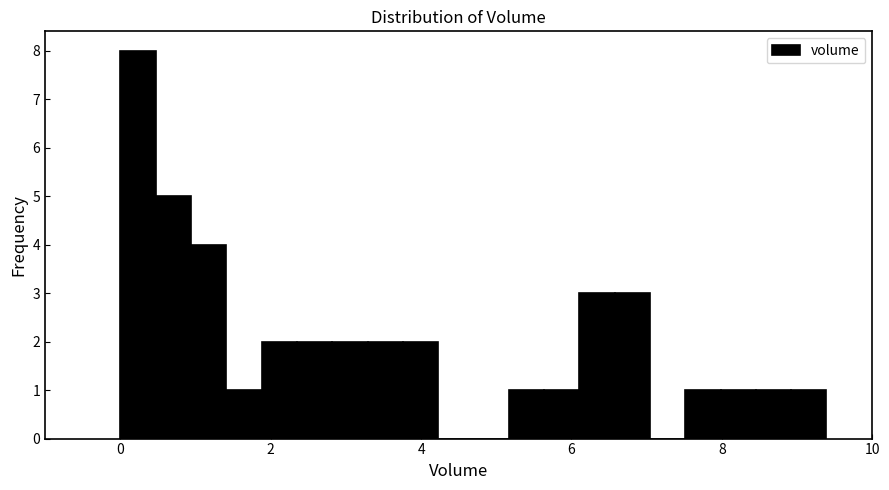

Read against the x-axis, roughly where is the centre of the tallest bar?

0.2